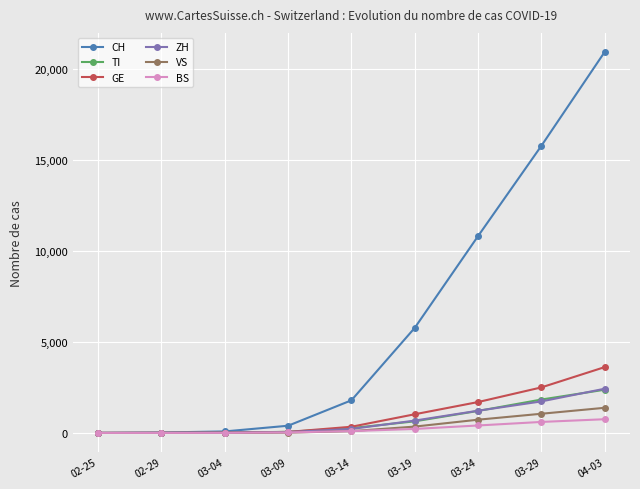

How many lines are shown in the chart?

6